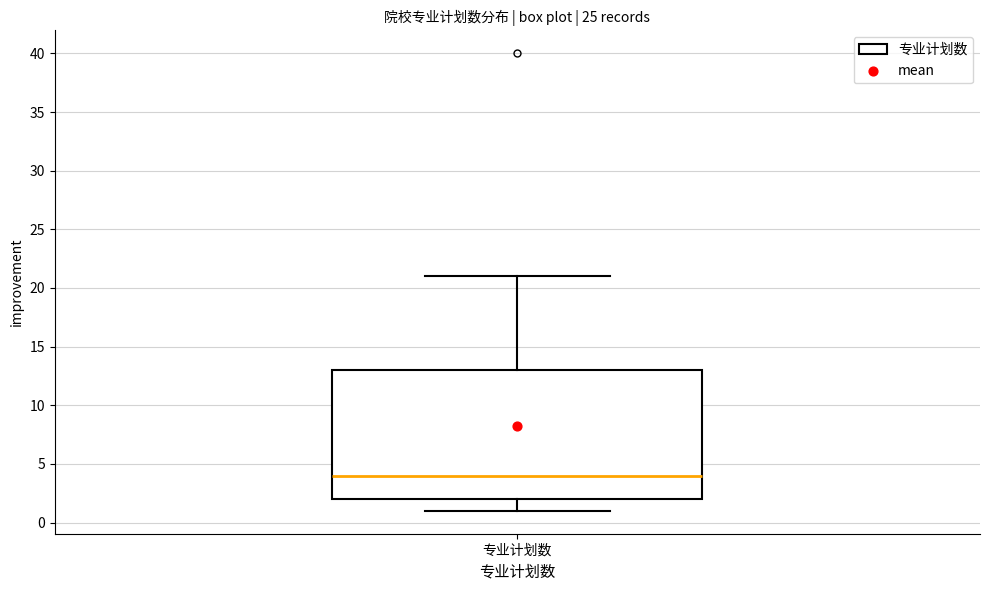

Transcribe this box plot: give where the median line is, the range the box spans, and where the two whiskers end, as read against the y-axis. The values are not printed on the chart, so give them approximately, as read against the axis.

median 4, box 2 to 13, whiskers 1 to 21